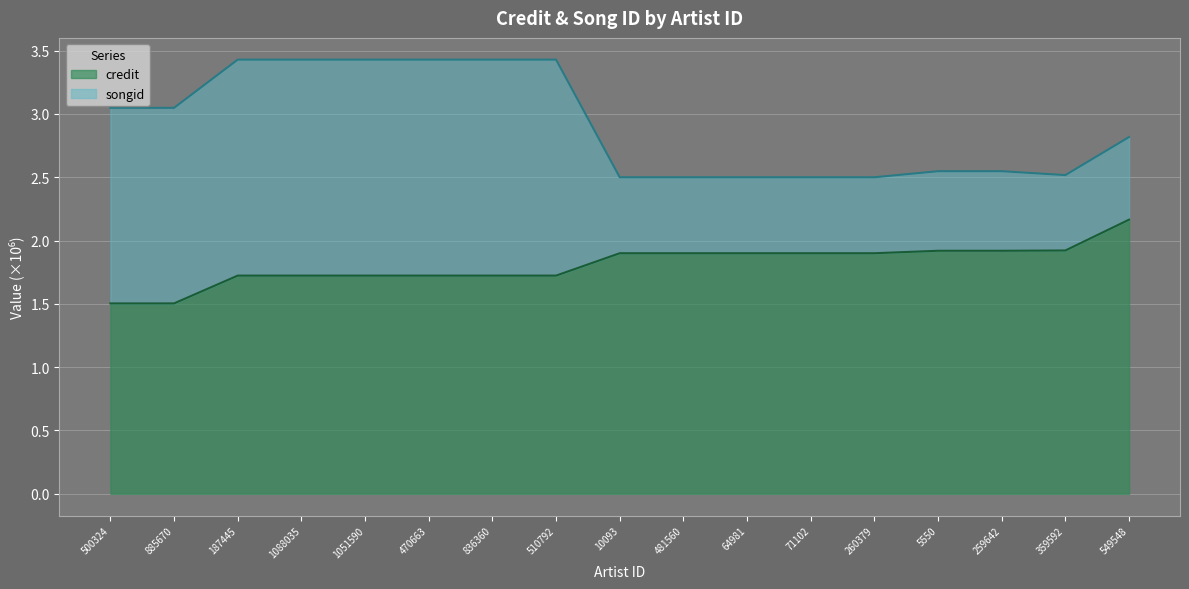

Is it true that credit equals 0.6 at 885670?

False